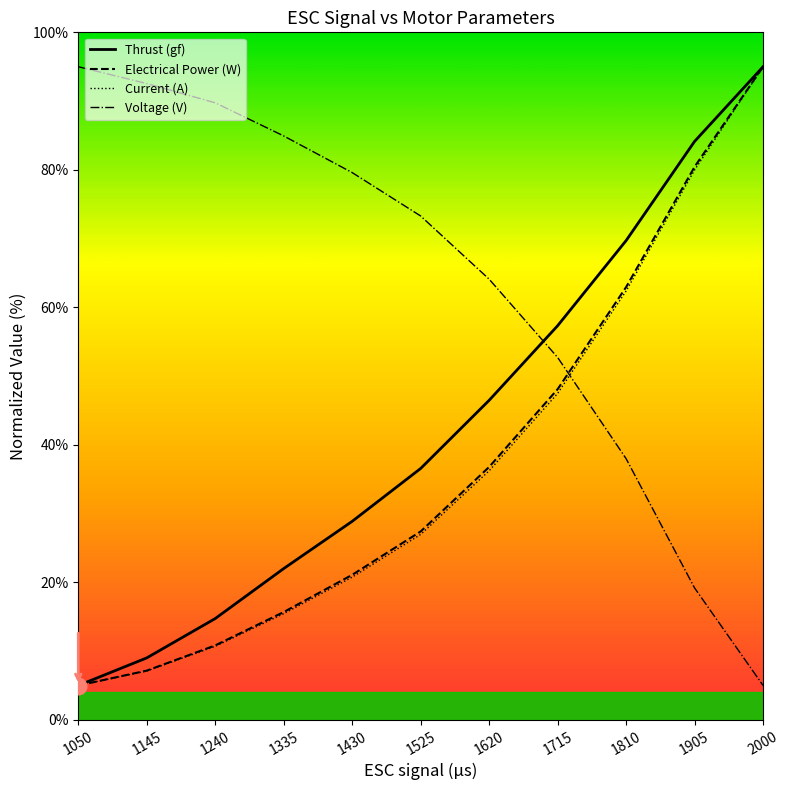

At which label does Current (A) first exceed 26?

1525